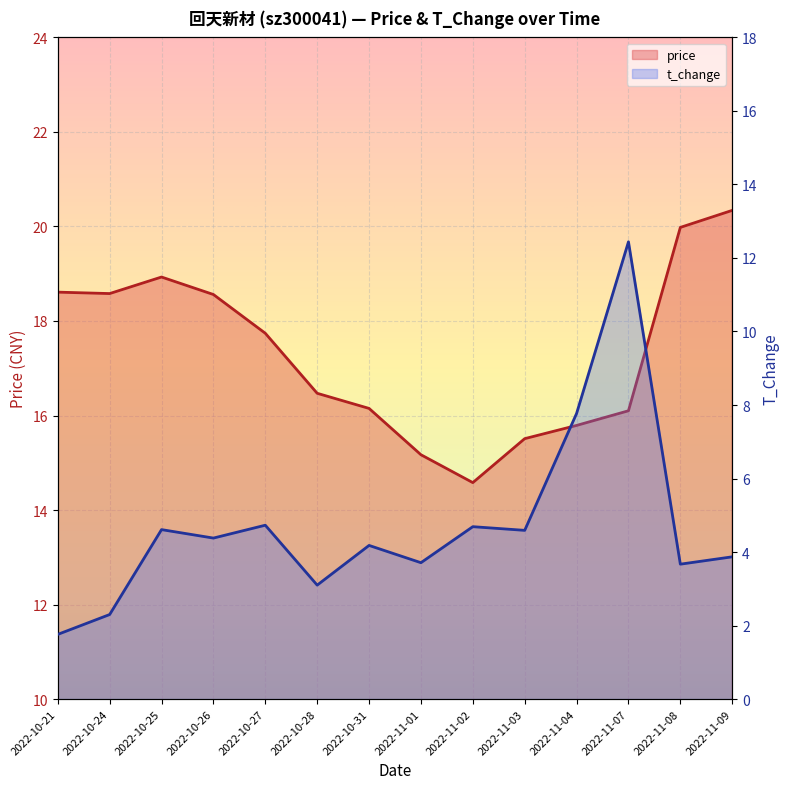

True or false: t_change and price cross at least once.

False